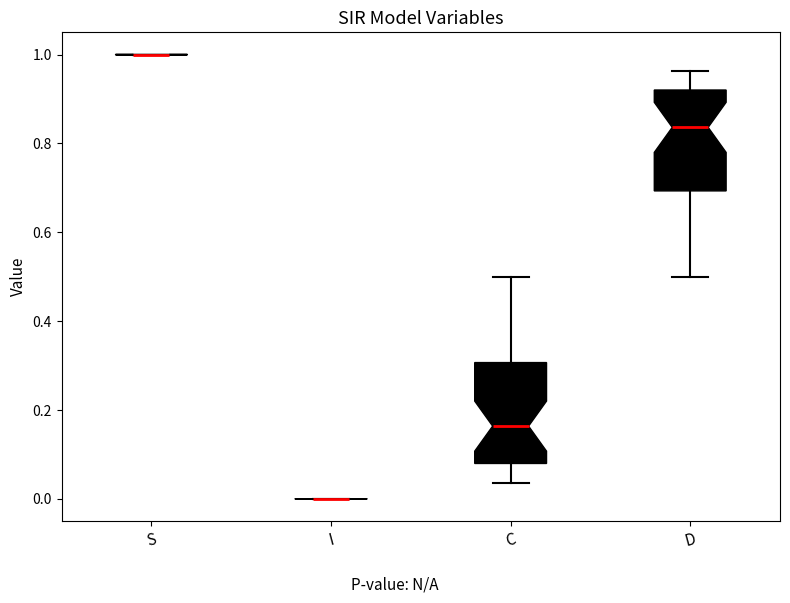

Reading left to right, transcribe this box plot: for each box, give where its median line is, the range the box spans, and where its two whiskers end, as read against the y-axis. The values are not printed on the chart, so give them approximately, as read against the axis.

S: box collapsed to a line at 1.00, whiskers 1.00 to 1.00
I: box collapsed to a line at 0.00, whiskers 0.00 to 0.00
C: median 0.16, box 0.08 to 0.30, whiskers 0.04 to 0.50
D: median 0.84, box 0.70 to 0.92, whiskers 0.50 to 0.96